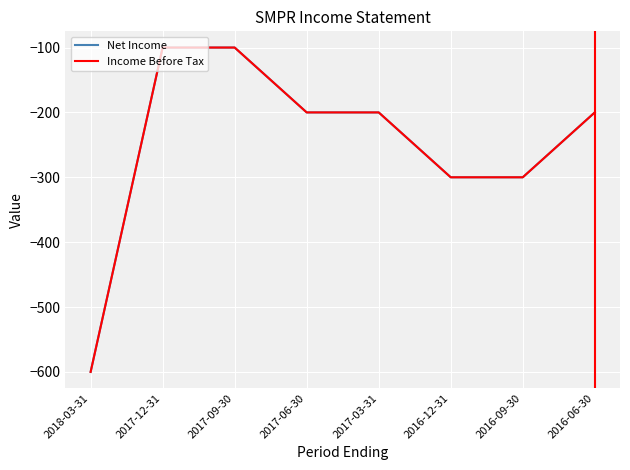

Reading left to right, list all the values displayed in this chart.

Net Income: 2018-03-31=-600	2017-12-31=-100	2017-09-30=-100	2017-06-30=-200	2017-03-31=-200	2016-12-31=-300	2016-09-30=-300	2016-06-30=-200
Income Before Tax: 2018-03-31=-600	2017-12-31=-100	2017-09-30=-100	2017-06-30=-200	2017-03-31=-200	2016-12-31=-300	2016-09-30=-300	2016-06-30=-200